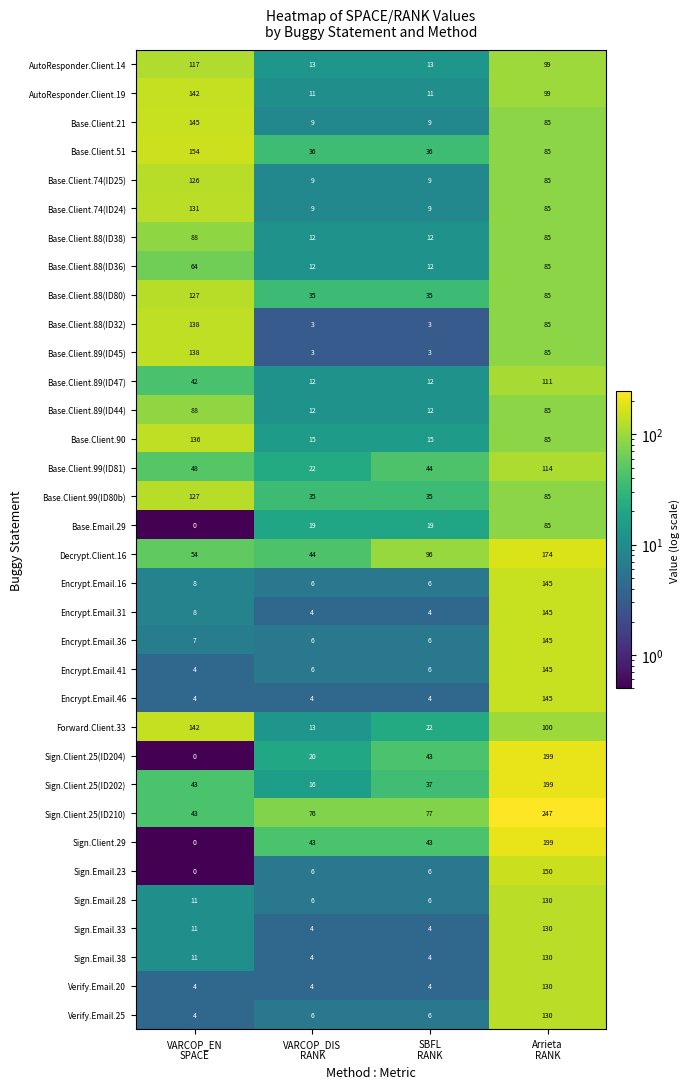

Which series has the widest spread of values?

Sign.Client.25(ID210)